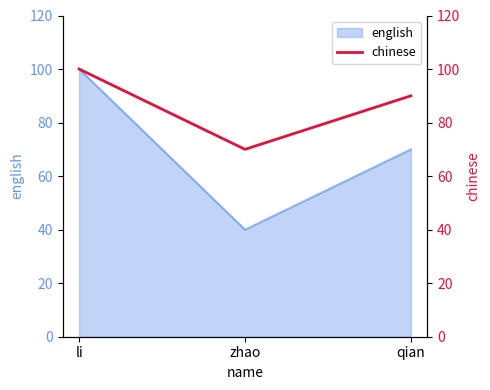

At which label does the data first exceed 90?

li